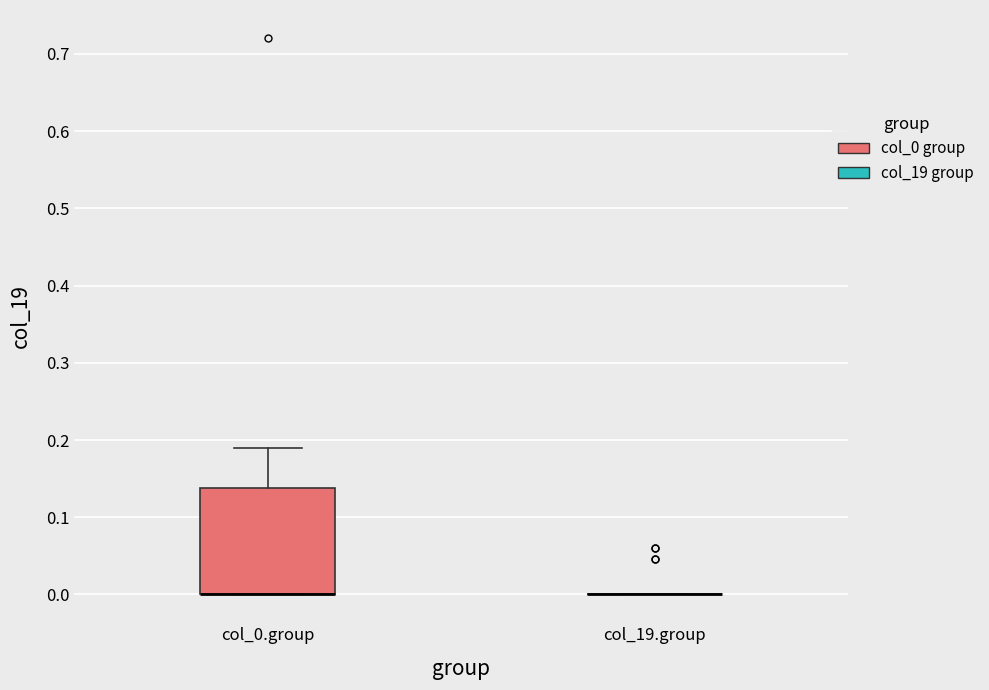

Reading left to right, transcribe this box plot: for each box, give where its median line is, the range the box spans, and where its two whiskers end, as read against the y-axis. The values are not printed on the chart, so give them approximately, as read against the axis.

col_0.group: median 0.00 (drawn on the box's lower edge), box 0.00 to 0.14, whiskers 0.00 to 0.19
col_19.group: box collapsed to a line at 0.00, whiskers 0.00 to 0.00